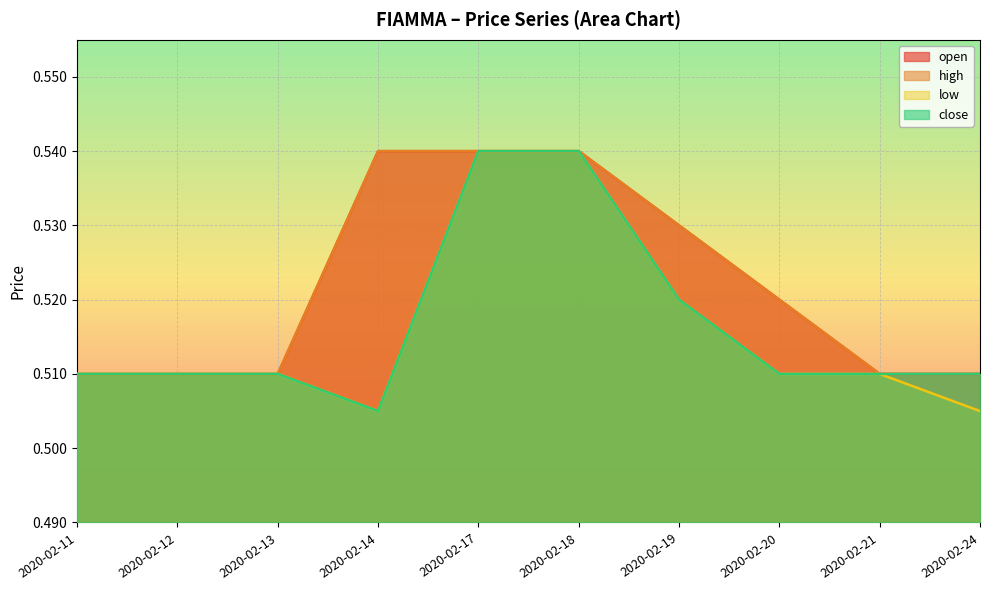

Reading right to left, what are all the values shown in this chart?

open: 2020-02-24=0.5	2020-02-21=0.5	2020-02-20=0.5	2020-02-19=0.5	2020-02-18=0.5	2020-02-17=0.5	2020-02-14=0.5	2020-02-13=0.5	2020-02-12=0.5	2020-02-11=0.5
high: 2020-02-24=0.5	2020-02-21=0.5	2020-02-20=0.5	2020-02-19=0.5	2020-02-18=0.5	2020-02-17=0.5	2020-02-14=0.5	2020-02-13=0.5	2020-02-12=0.5	2020-02-11=0.5
low: 2020-02-24=0.5	2020-02-21=0.5	2020-02-20=0.5	2020-02-19=0.5	2020-02-18=0.5	2020-02-17=0.5	2020-02-14=0.5	2020-02-13=0.5	2020-02-12=0.5	2020-02-11=0.5
close: 2020-02-24=0.5	2020-02-21=0.5	2020-02-20=0.5	2020-02-19=0.5	2020-02-18=0.5	2020-02-17=0.5	2020-02-14=0.5	2020-02-13=0.5	2020-02-12=0.5	2020-02-11=0.5